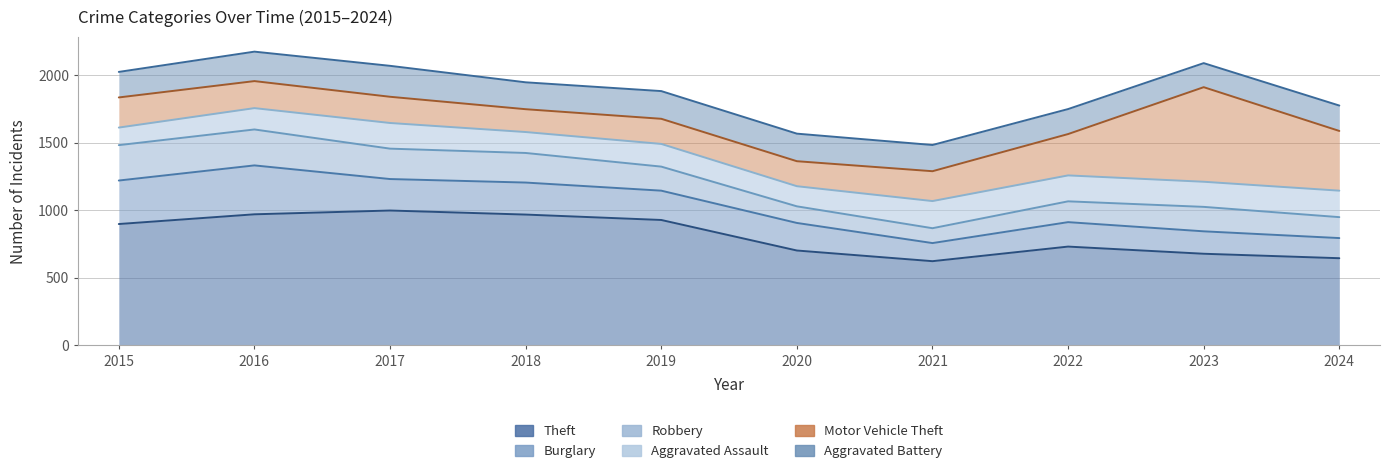

What is the difference between the maximum and minimum values in the Aggravated Assault series?

71